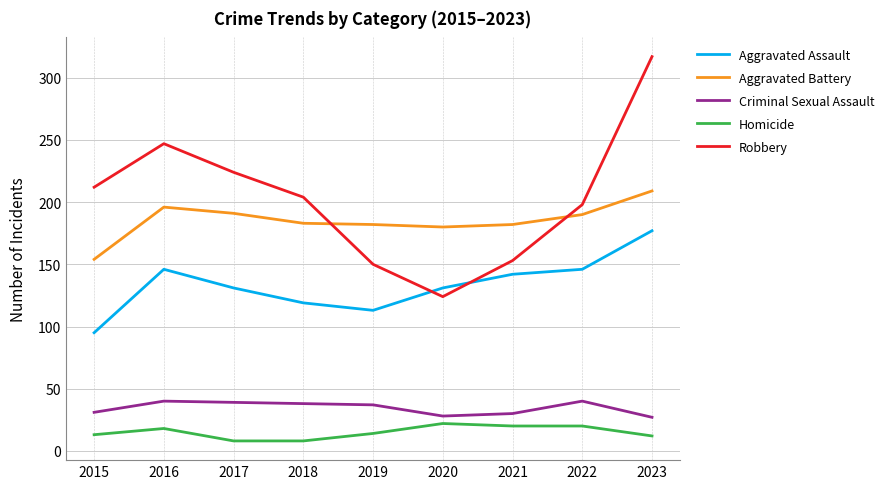

The Criminal Sexual Assault series shows 38 at 2018. True or false?

True